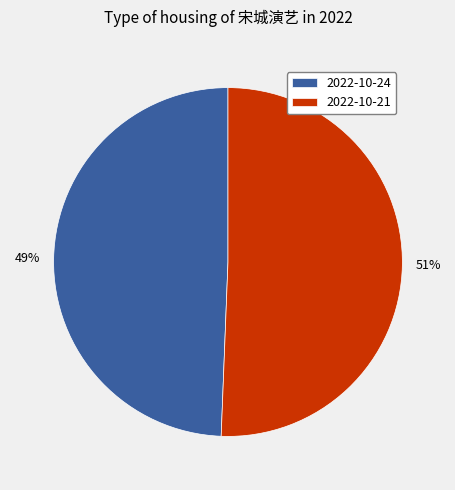

What is the smallest slice in the pie chart?

2022-10-24